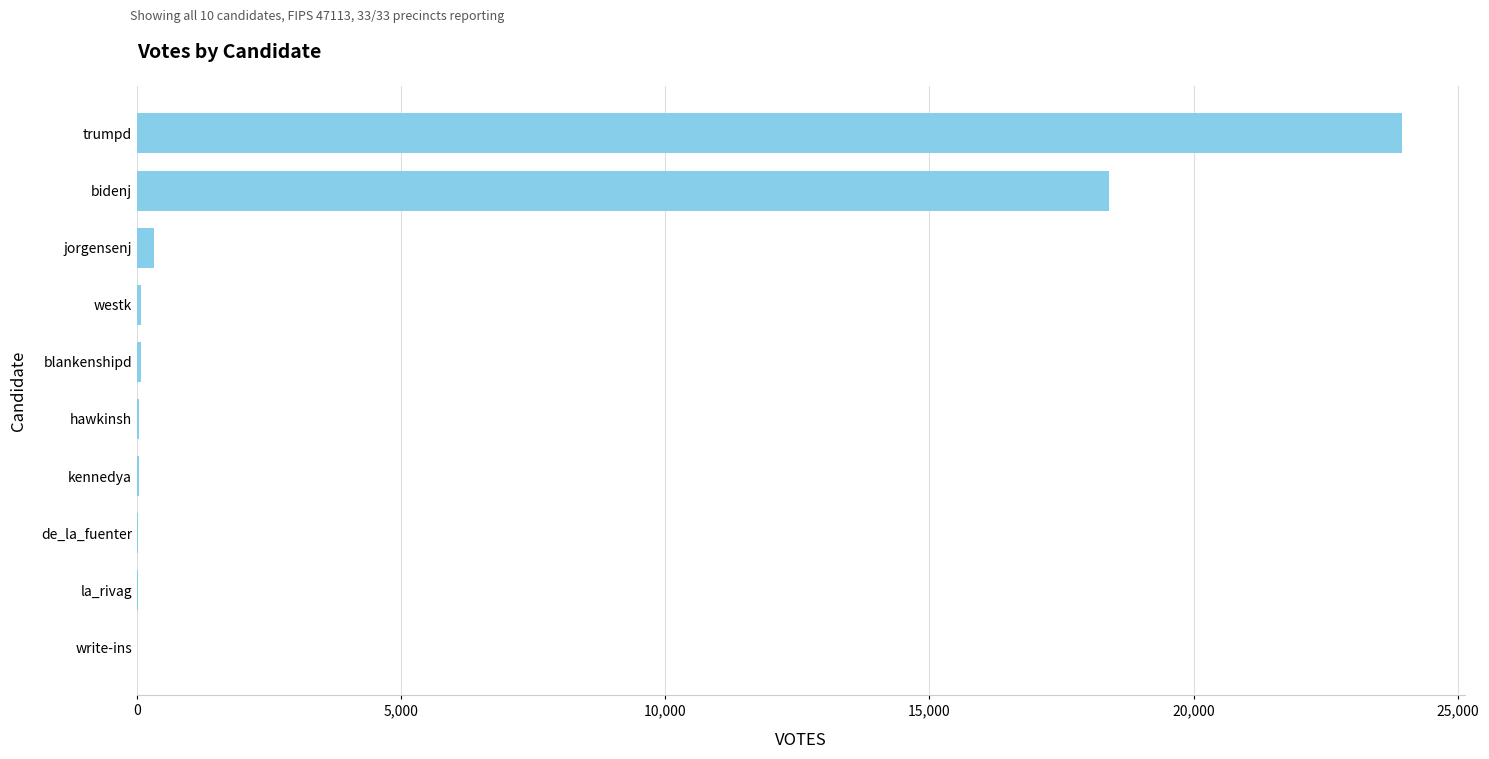

Are the bars grouped side by side (vs. stacked)?

No